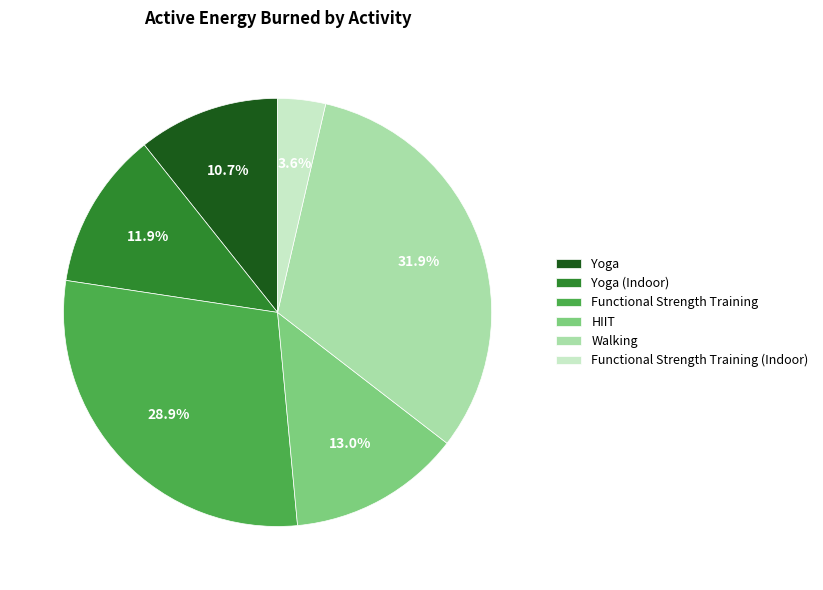

Does any single category account for the majority?

No